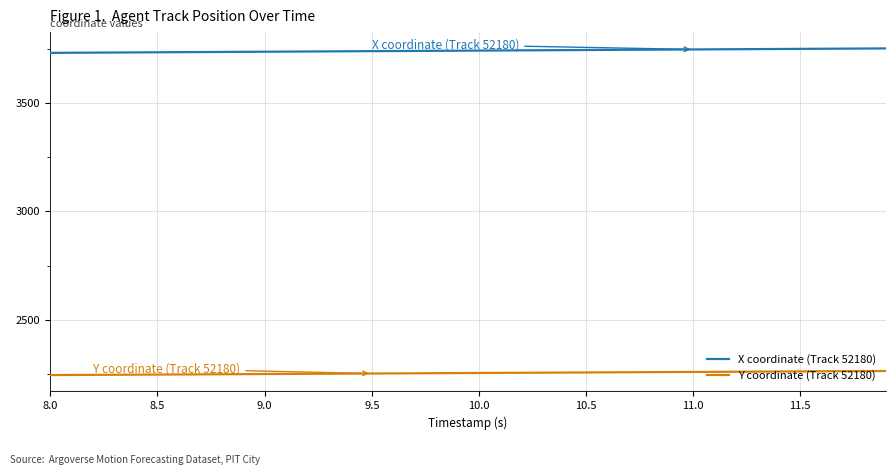

Which series has the largest total across all categories?

X coordinate (Track 52180)